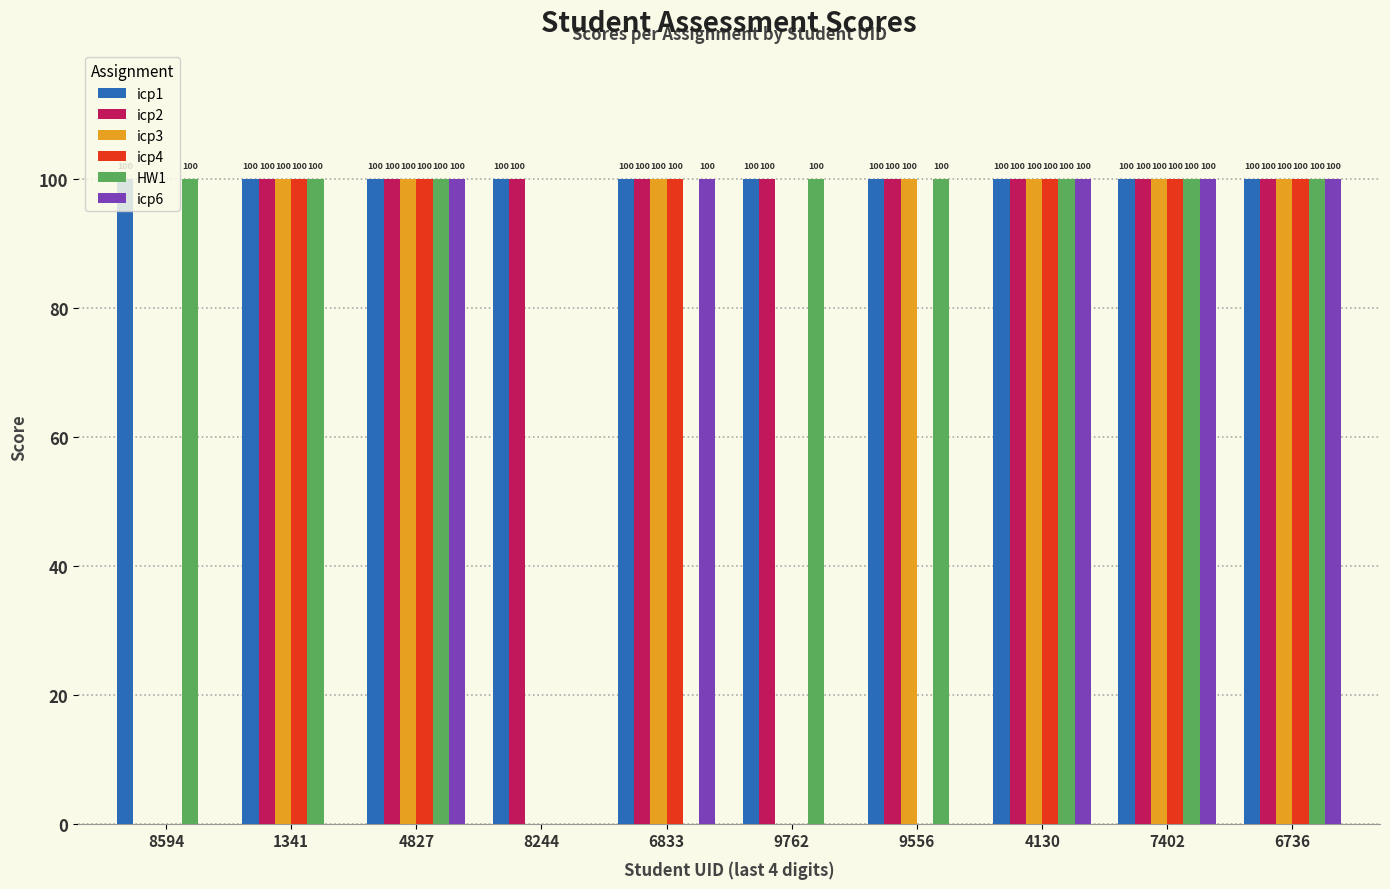

What is the total value across all series at 4827?

600